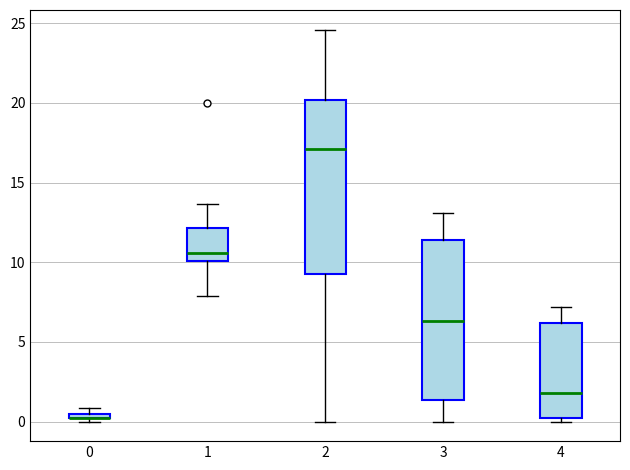

Comparing the boxes themselves (not the whiskers), which one is the tallest?

2